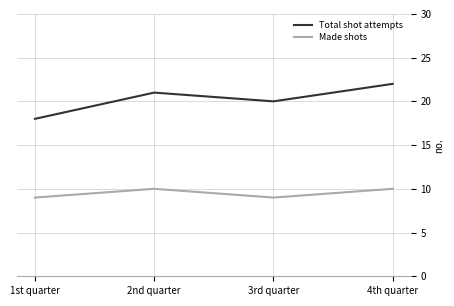

What is the minimum value for Total shot attempts?

18